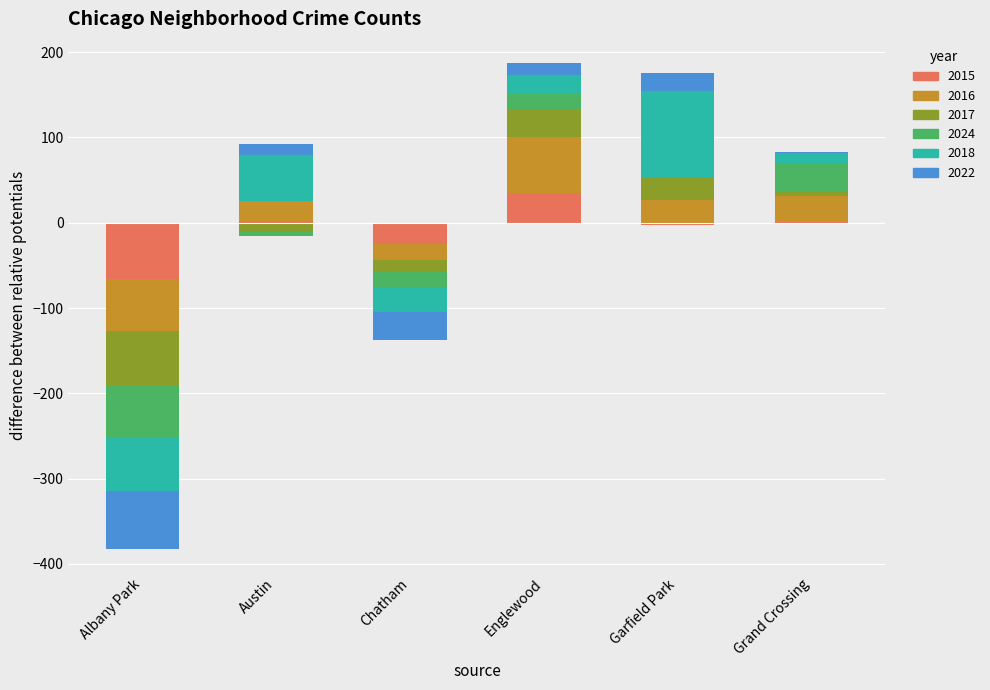

What position from the right is Grand Crossing?

1